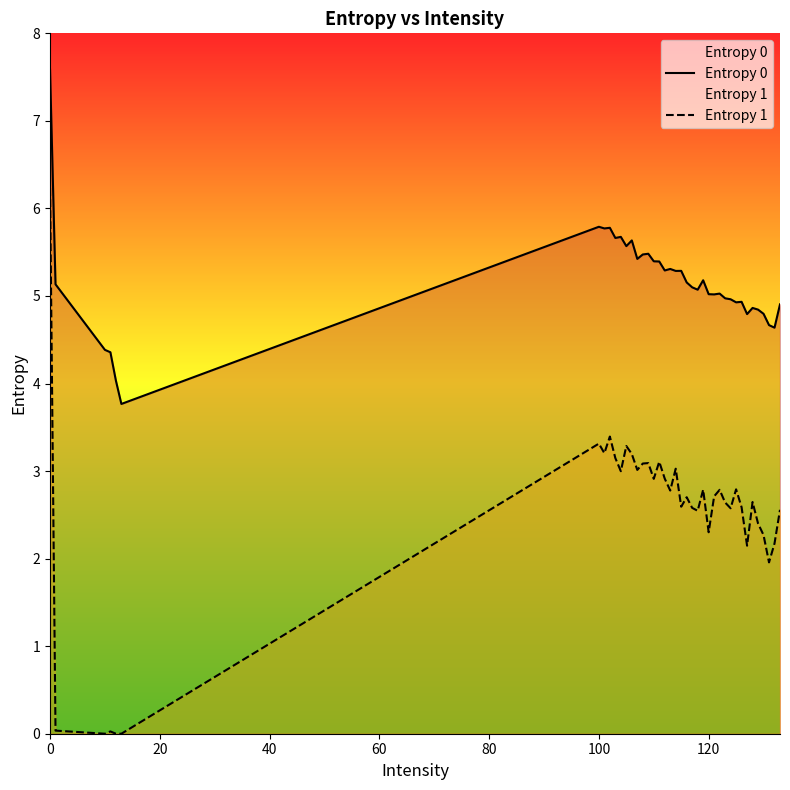

What is the sum of all Entropy 1 values?

100.5